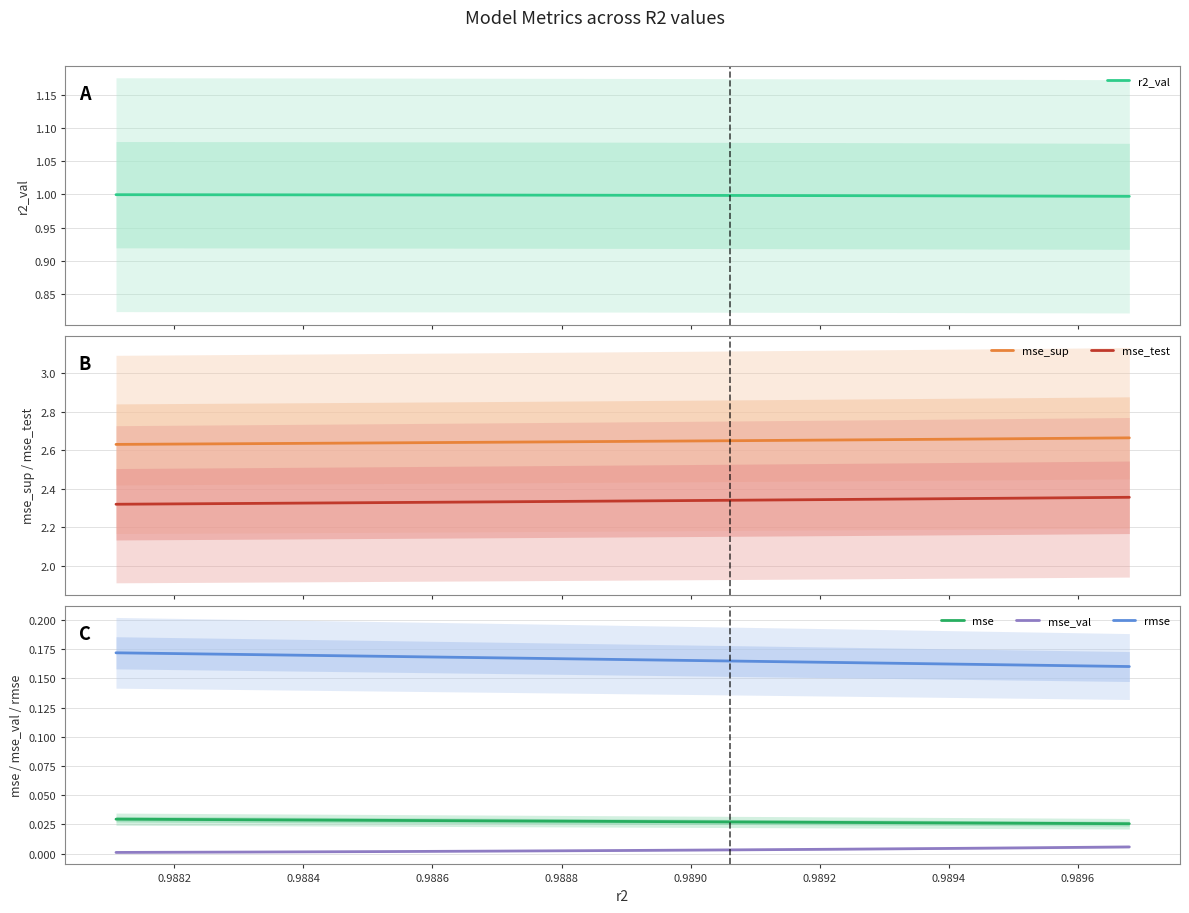

True or false: mse_val and mse intersect in this chart.

False